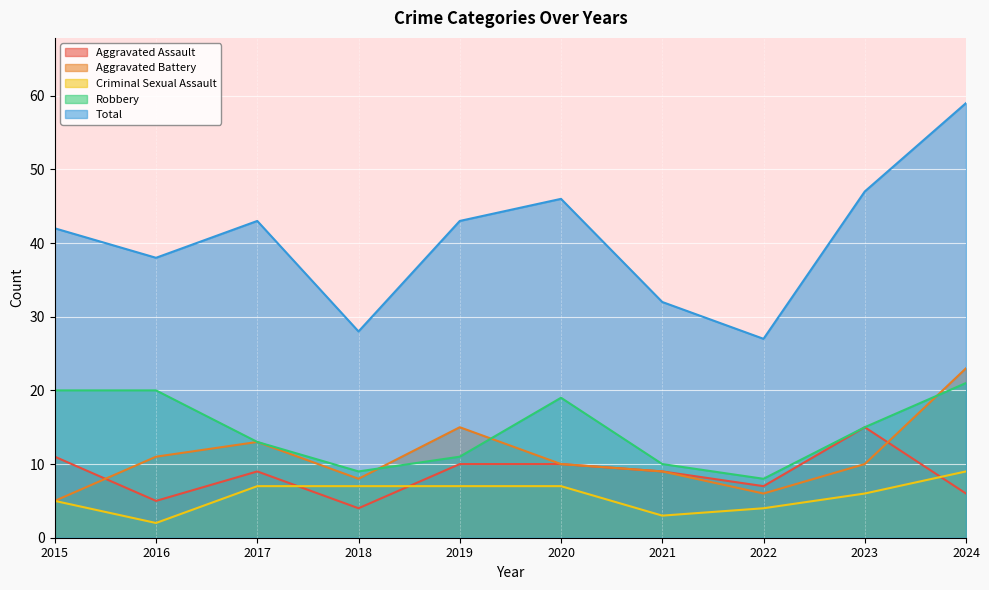

Reading left to right, transcribe all the data shown in this chart.

Aggravated Assault: 11	5	9	4	10	10	9	7	15	6
Aggravated Battery: 5	11	13	8	15	10	9	6	10	23
Criminal Sexual Assault: 5	2	7	7	7	7	3	4	6	9
Robbery: 20	20	13	9	11	19	10	8	15	21
Total: 42	38	43	28	43	46	32	27	47	59